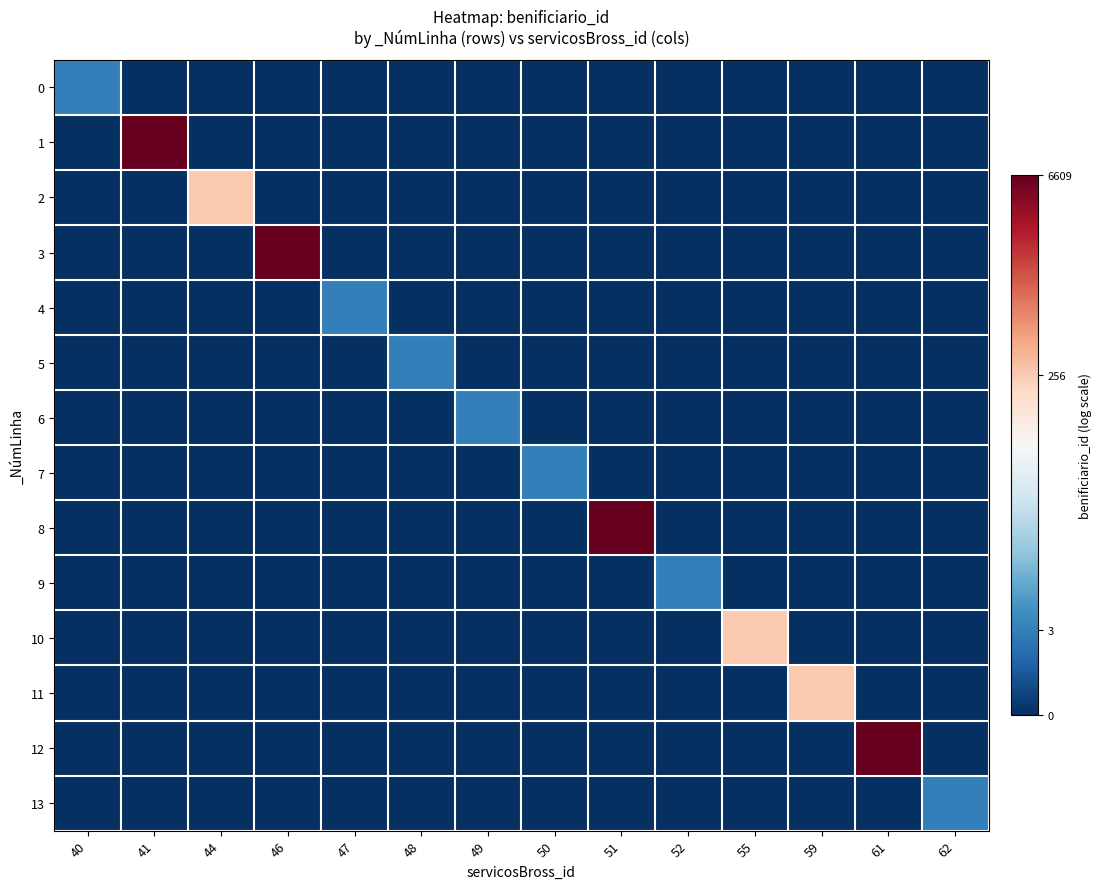

Which series has the largest range (max minus min)?

1